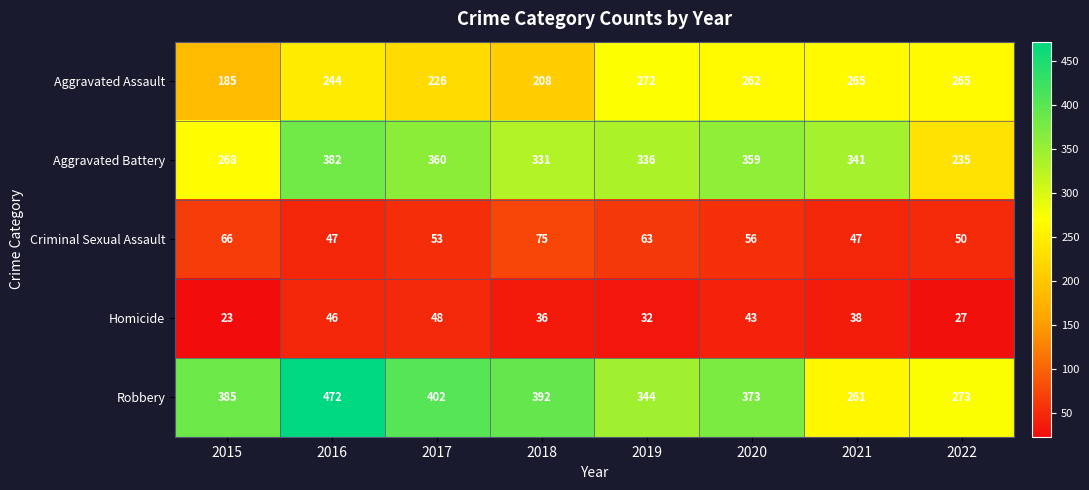

What is the spread (max minus min) of values at 2016?

426